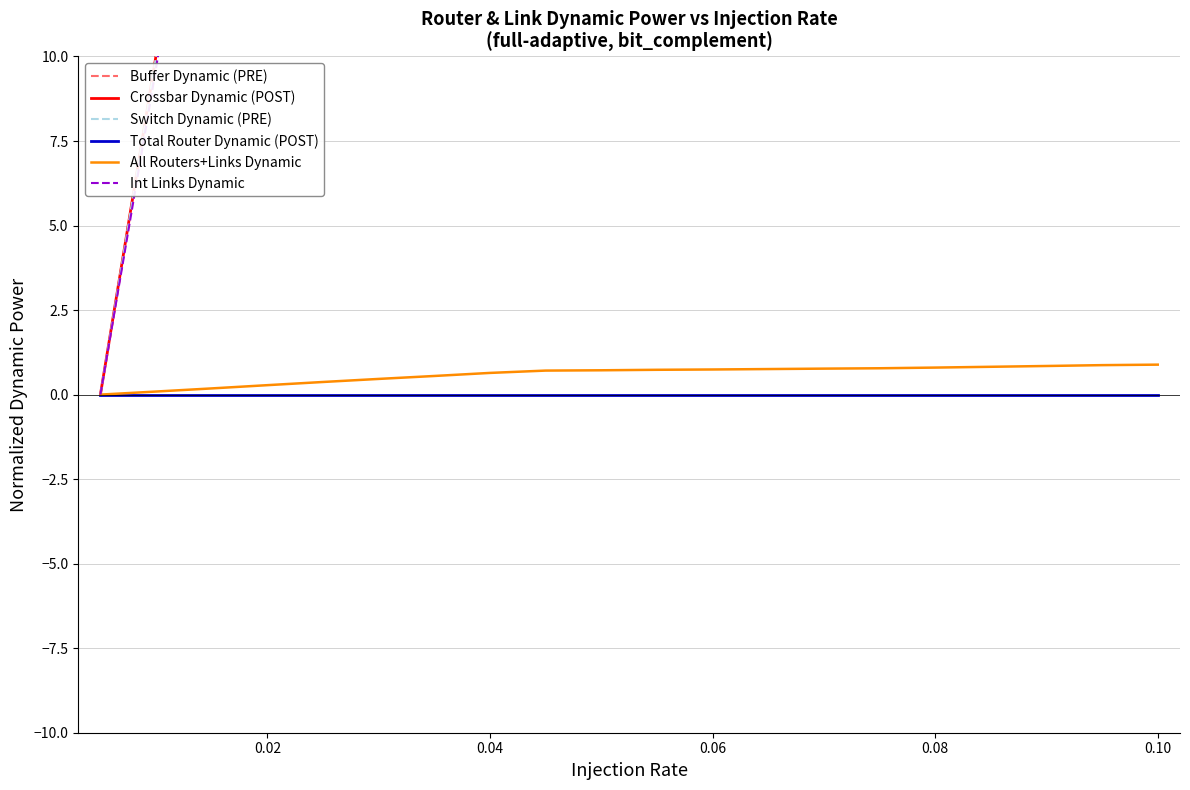

What are all the series names shown in the legend?

Buffer Dynamic (PRE), Crossbar Dynamic (POST), Switch Dynamic (PRE), Total Router Dynamic (POST), All Routers+Links Dynamic, Int Links Dynamic